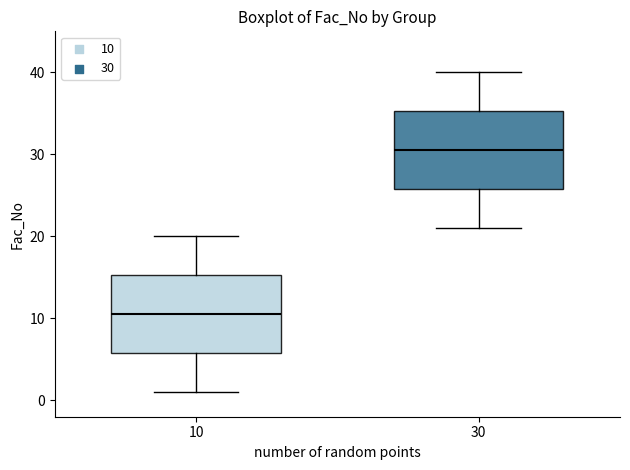

Reading left to right, transcribe this box plot: for each box, give where its median line is, the range the box spans, and where its two whiskers end, as read against the y-axis. The values are not printed on the chart, so give them approximately, as read against the axis.

10: median 11, box 6 to 15, whiskers 1 to 20
30: median 31, box 26 to 35, whiskers 21 to 40